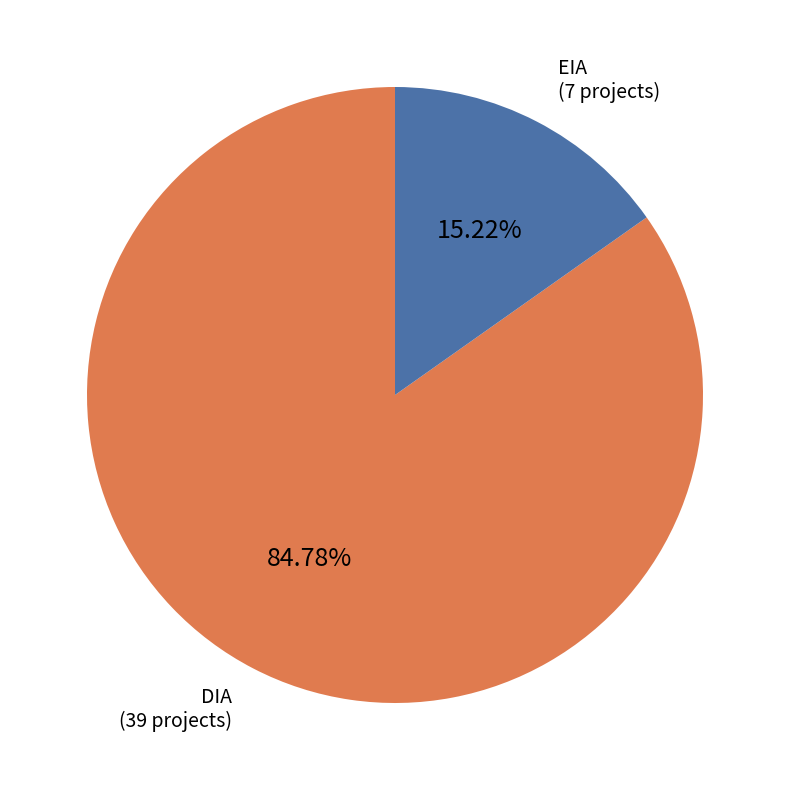

Is there a majority slice in this chart?

Yes